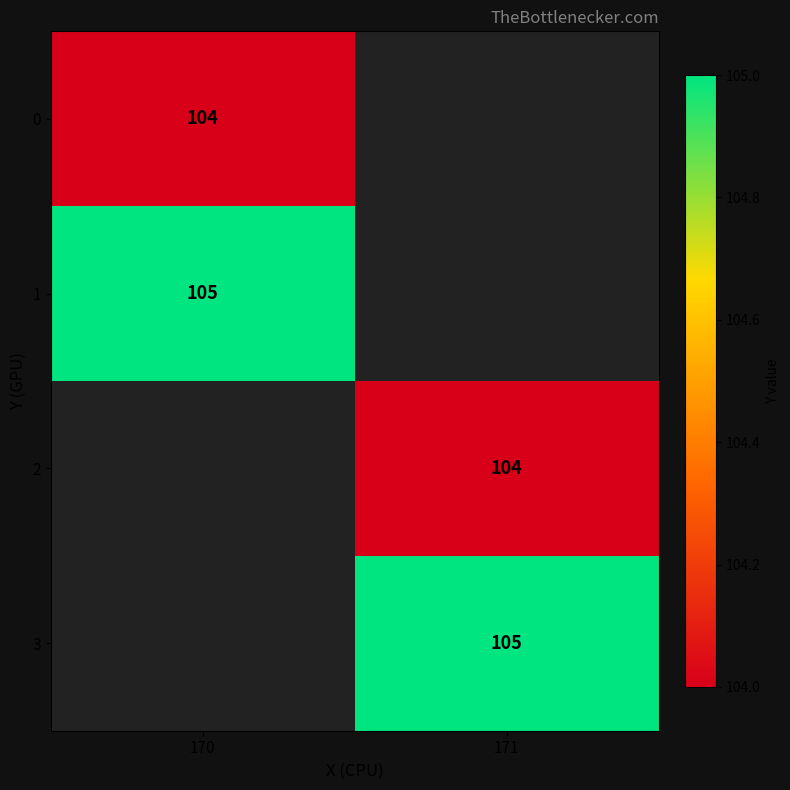

Is it true that 2 equals 104 at 171?

True